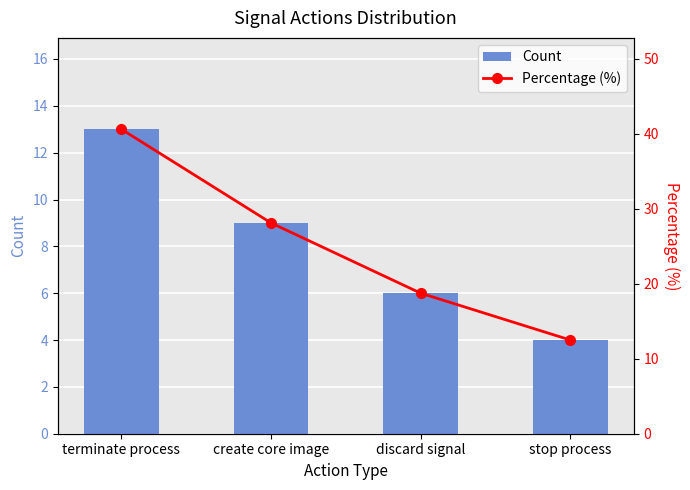

What position from the left is stop process?

4